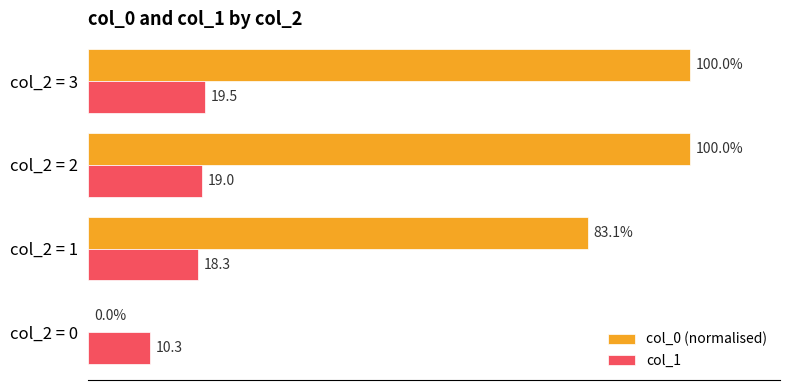

Which series has the largest total across all categories?

col_0 (normalised)